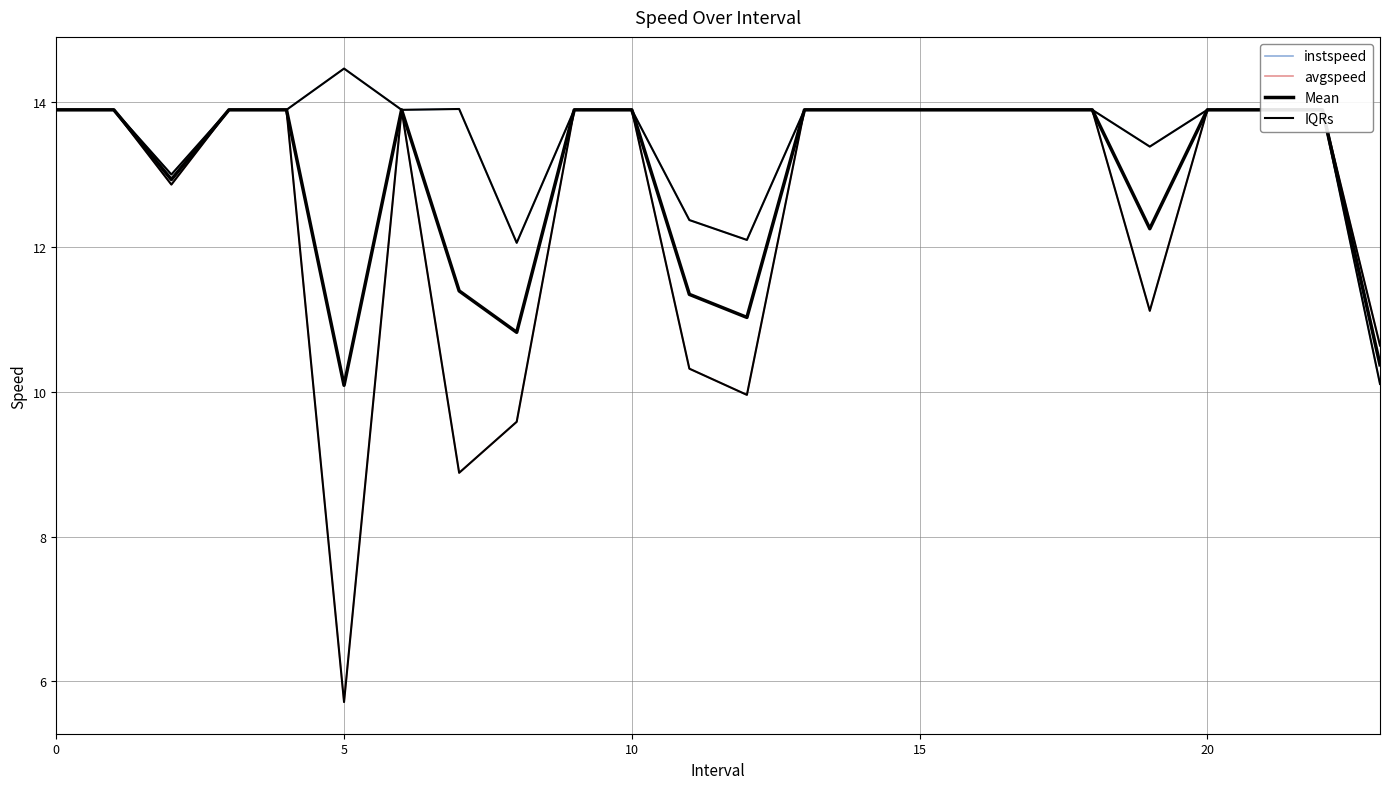

Which series has the largest total across all categories?

IQRs